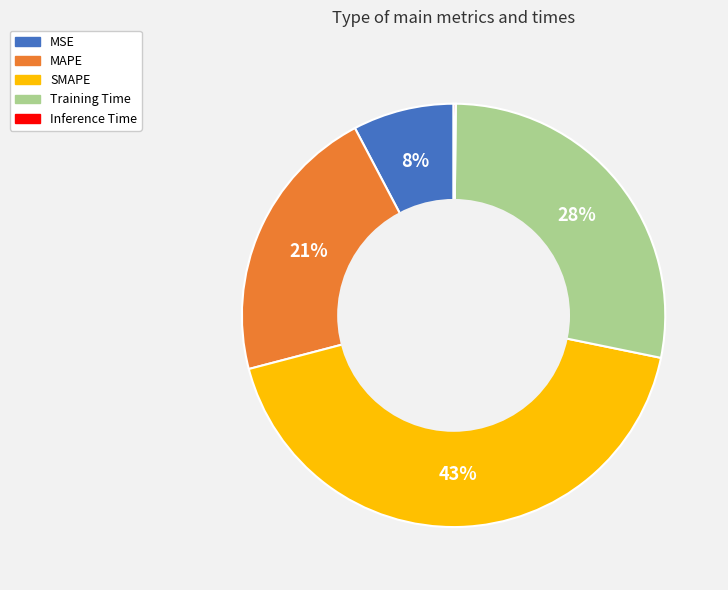

Which category has the biggest portion of the pie?

SMAPE